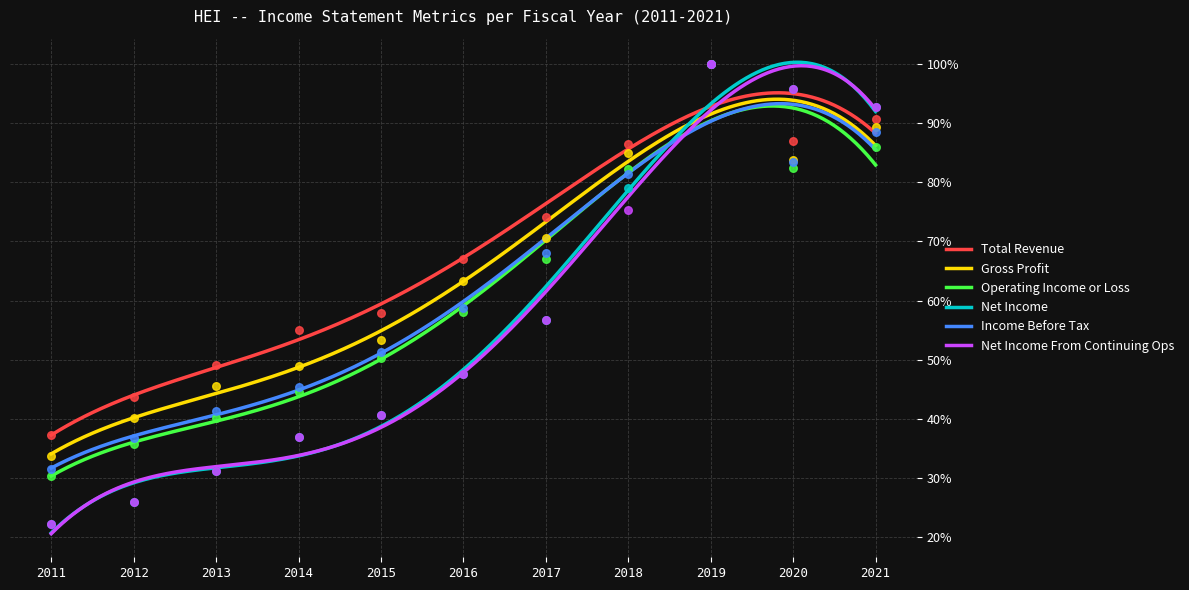

At how many categories does at least one series exceed 42?

10